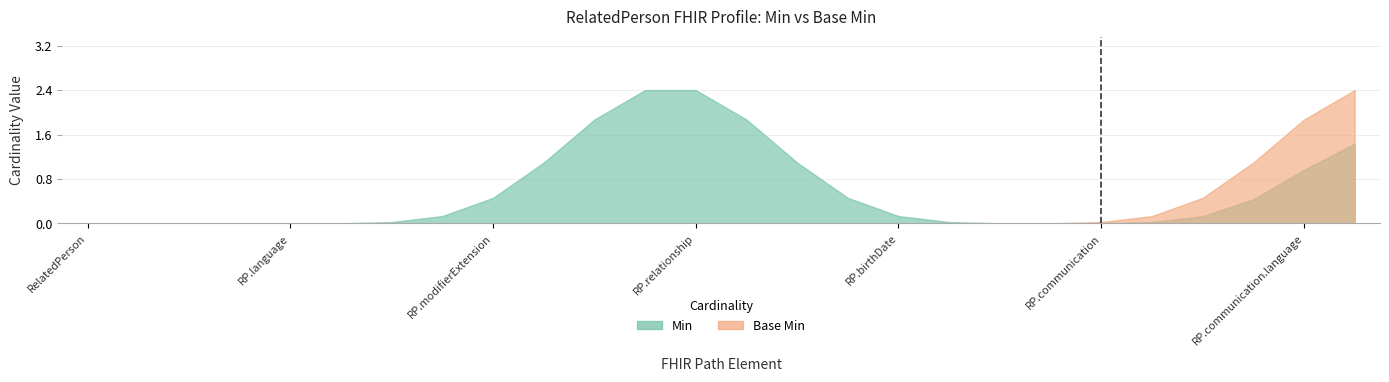

What position from the left is RelatedPerson.relationship?

13